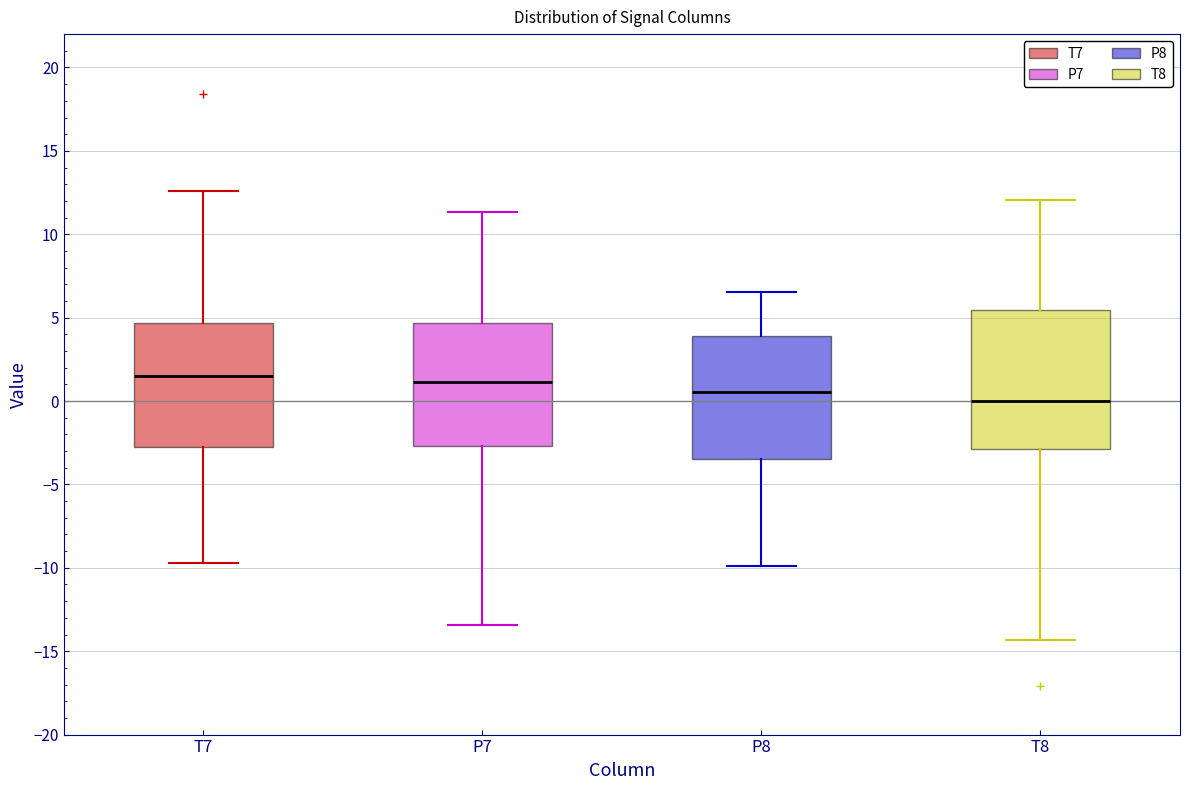

Which box has the lowest median line?

T8